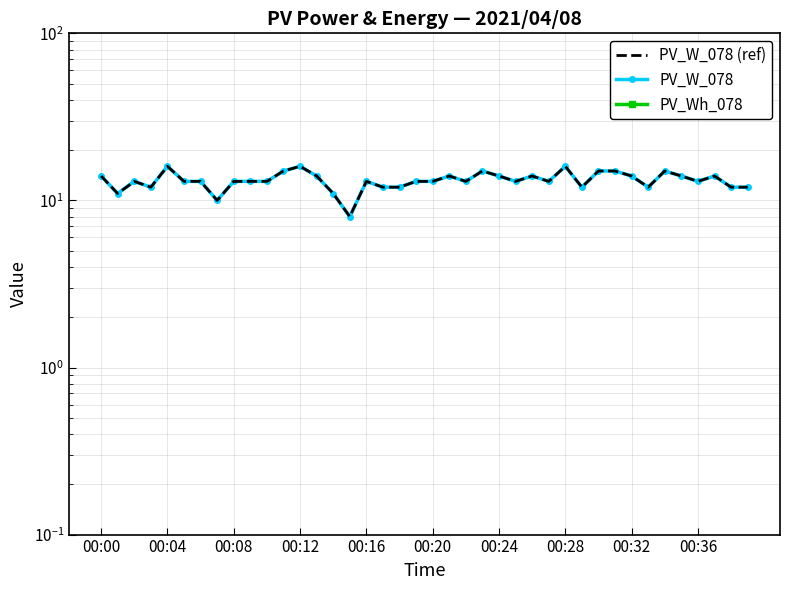

What are all the series names shown in the legend?

PV_W_078 (ref), PV_W_078, PV_Wh_078